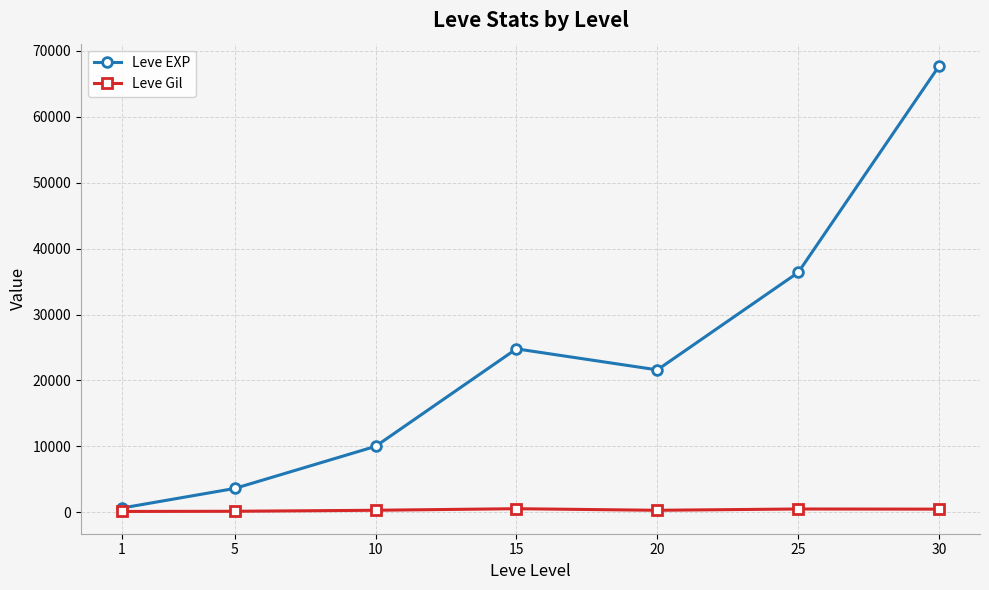

What is the lowest value of the Leve EXP series?

630